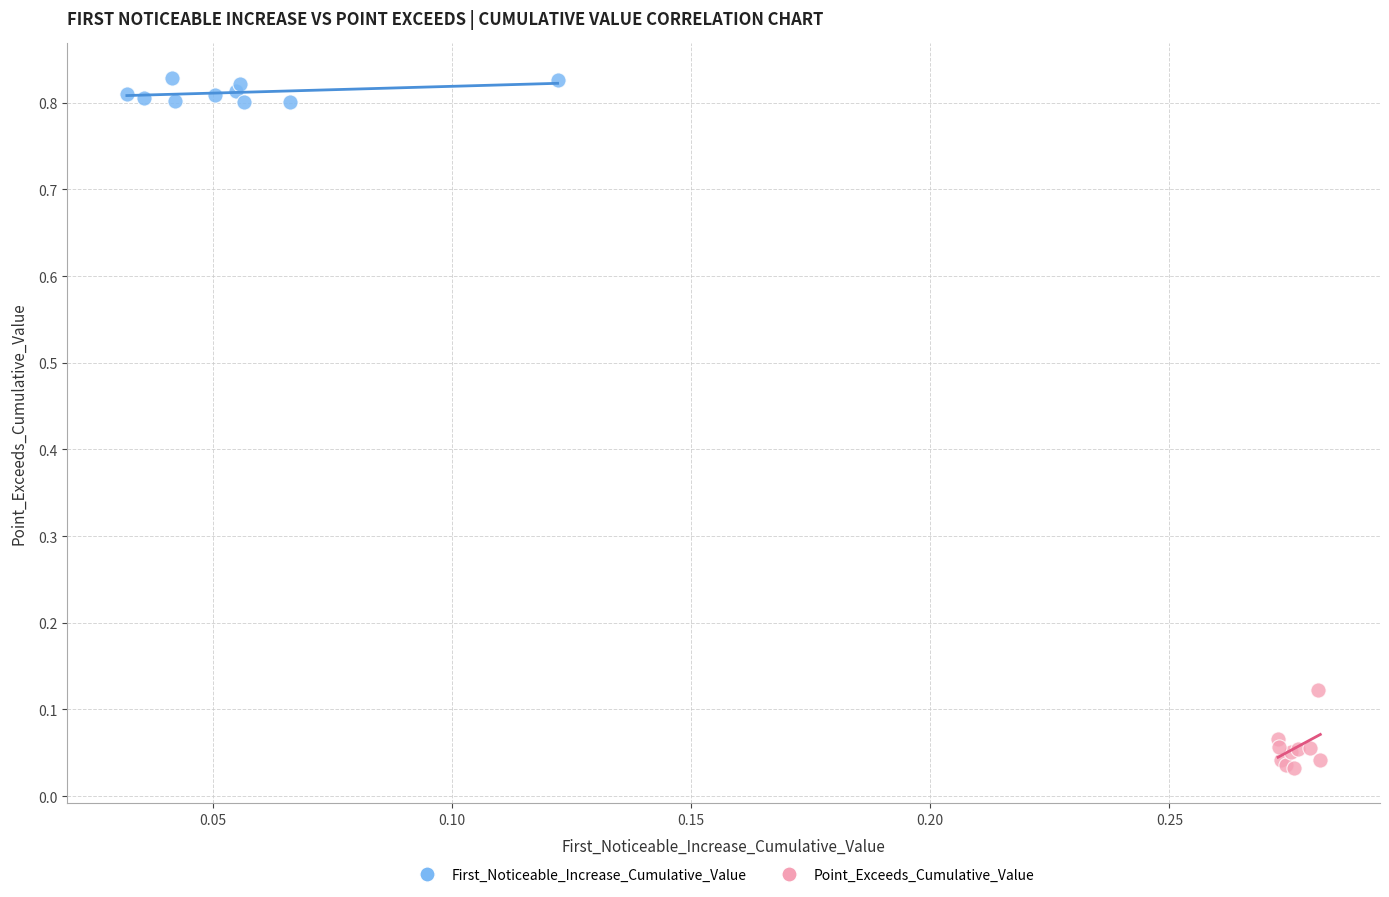

What are all the series names shown in the legend?

First_Noticeable_Increase_Cumulative_Value, Point_Exceeds_Cumulative_Value